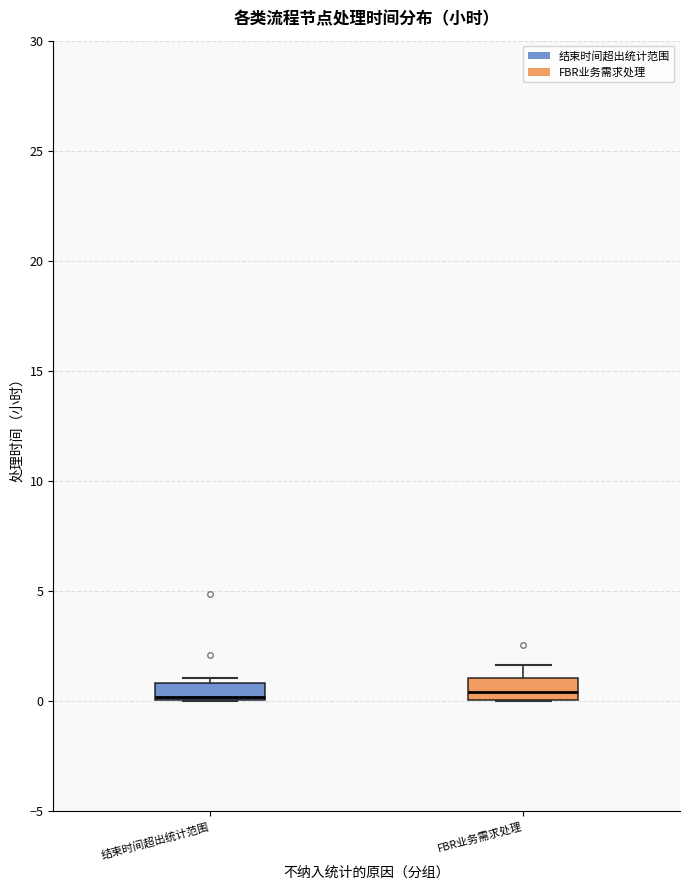

Reading left to right, transcribe this box plot: for each box, give where its median line is, the range the box spans, and where its two whiskers end, as read against the y-axis. The values are not printed on the chart, so give them approximately, as read against the axis.

结束时间超出统计范围: median 0.0 (just above the box's lower edge), box 0.0 to 1.0, whiskers 0.0 to 1.0 (just above the box's upper edge)
FBR业务需求处理: median 0.5, box 0.0 to 1.0, whiskers 0.0 to 1.5